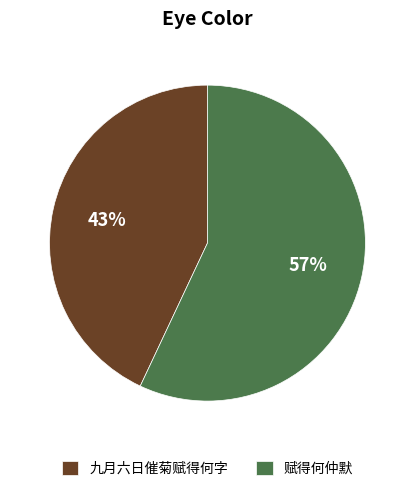

To the nearest percent, what portion does 九月六日催菊赋得何字 represent?

43%